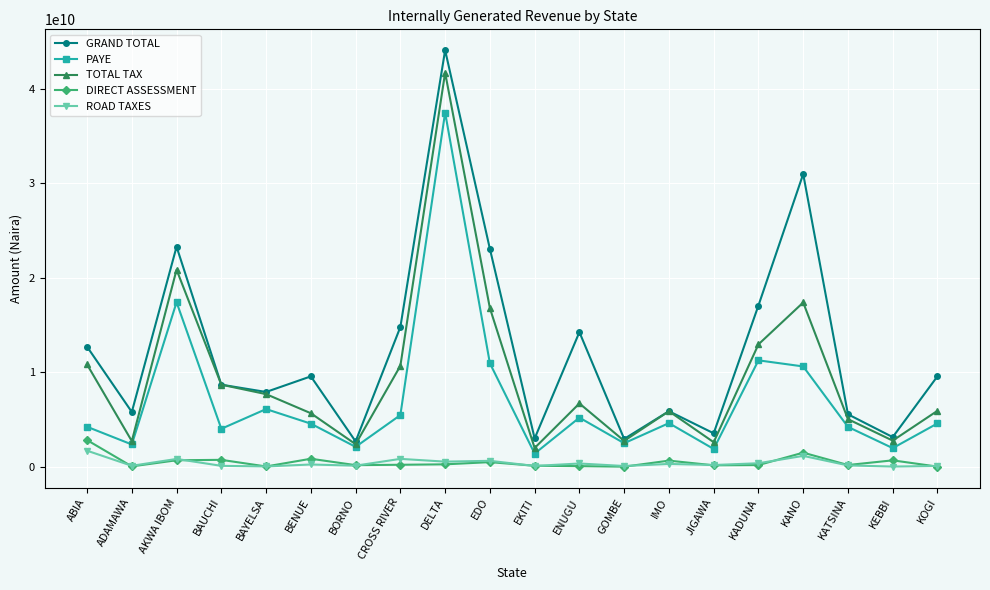

True or false: ROAD TAXES and PAYE intersect in this chart.

False